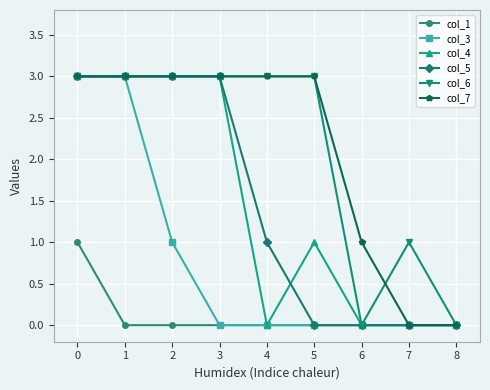

Reading right to left, list all the values displayed in this chart.

col_1: 0	0	0	0	0	0	0	0	1
col_3: 0	0	0	0	0	0	1	3	3
col_4: 0	0	0	1	0	3	3	3	3
col_5: 0	0	0	0	1	3	3	3	3
col_6: 0	1	0	3	3	3	3	3	3
col_7: 0	0	1	3	3	3	3	3	3